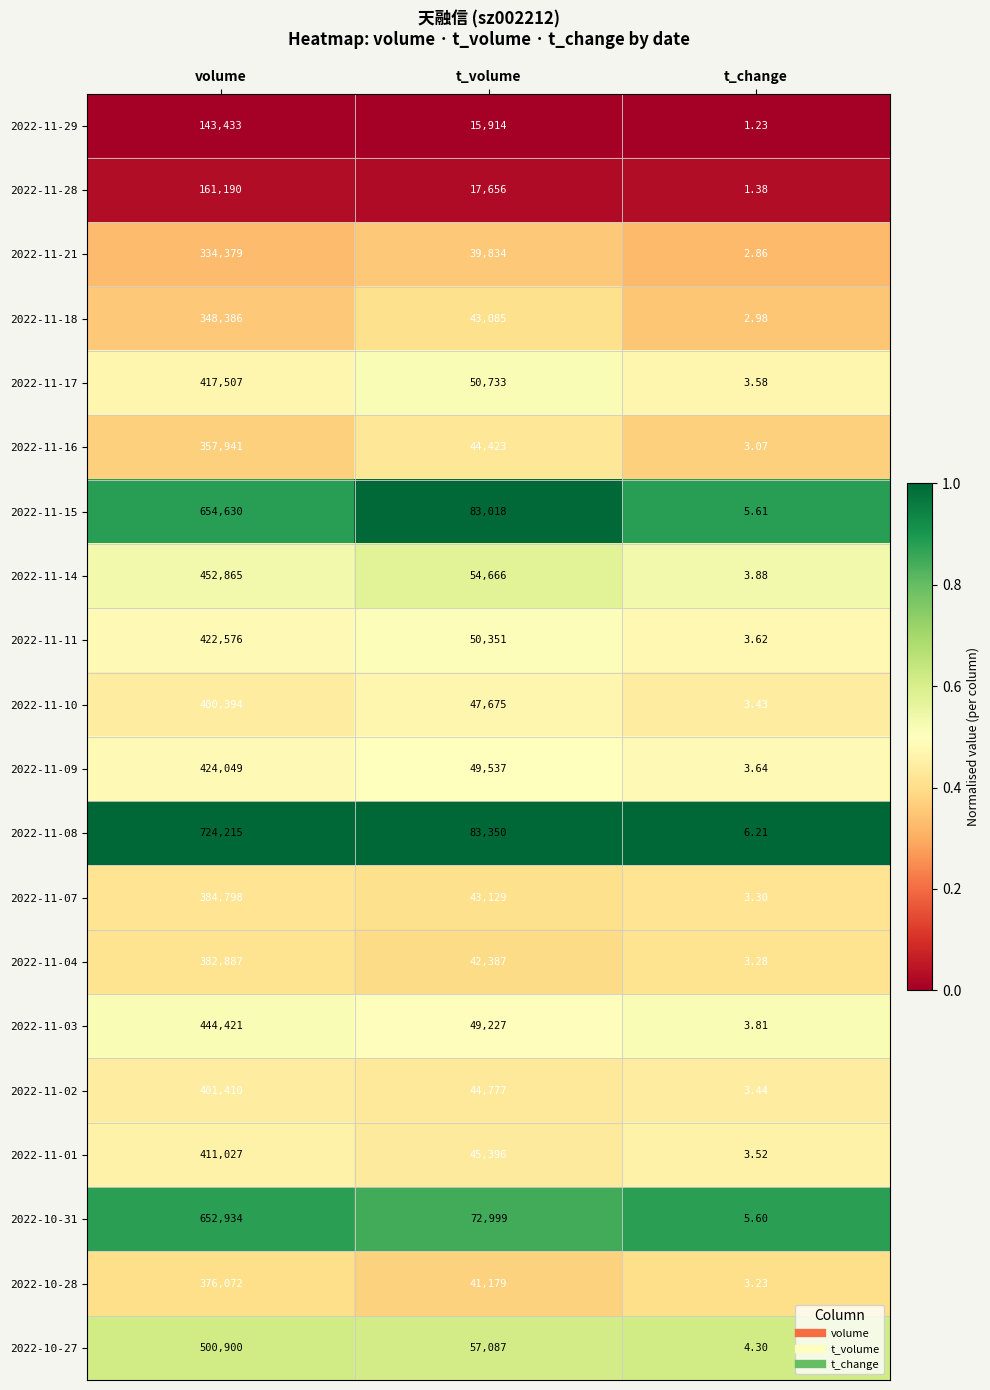

Which has a higher value, volume or t_change?

volume